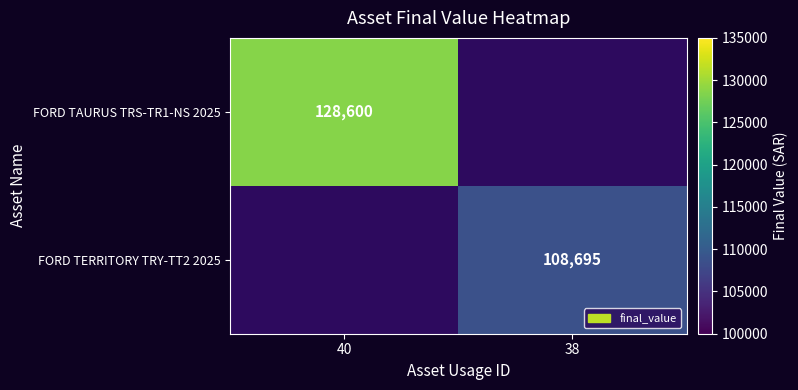

What is the greatest value displayed?

128600.0